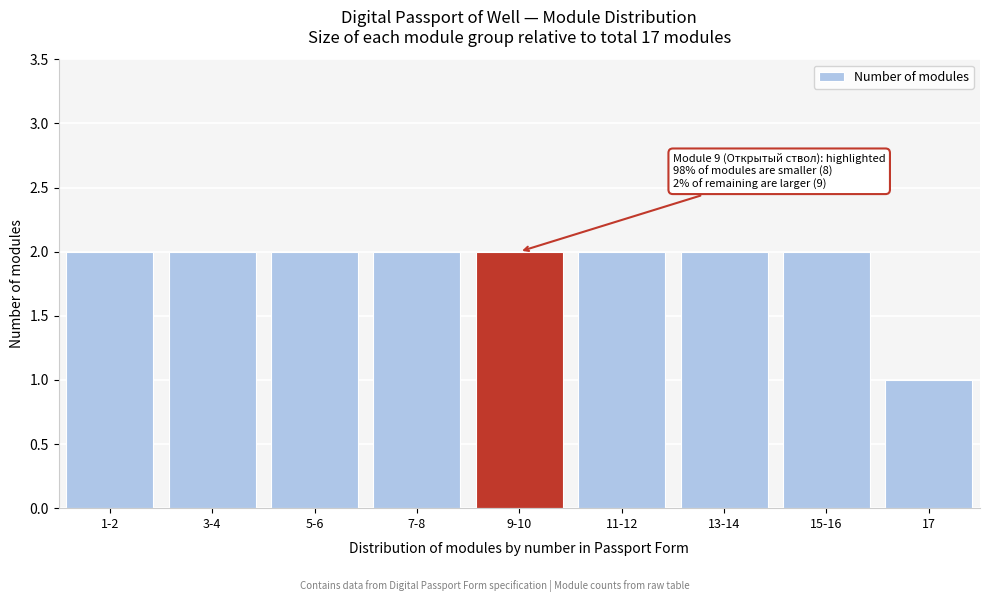

Reading left to right, extract all data points from this chart.

2	2	2	2	2	2	2	2	1